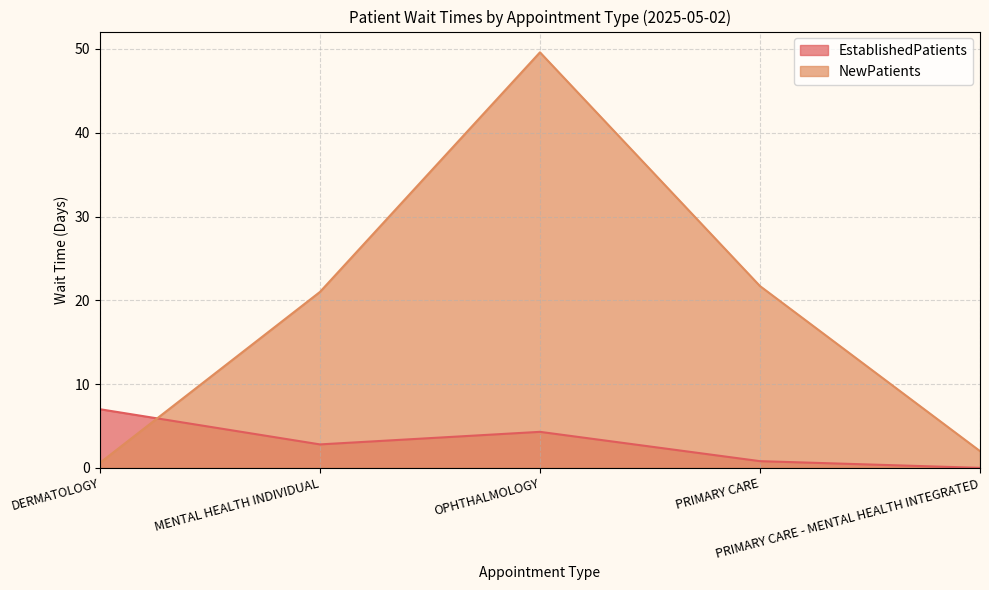

What is the total value across all series at OPHTHALMOLOGY?

53.9